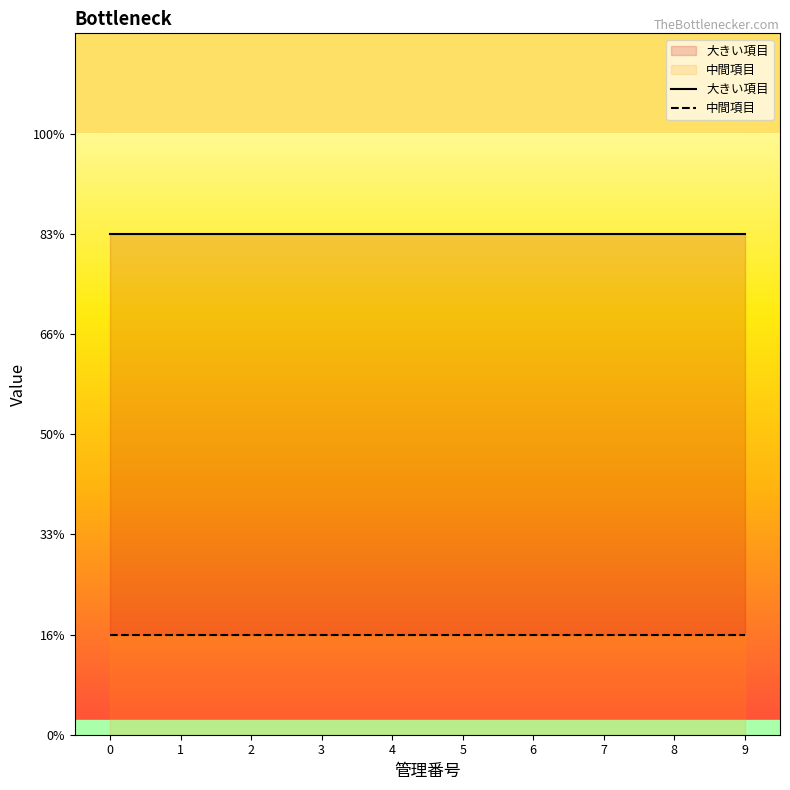

Does the chart have visible grid lines?

No